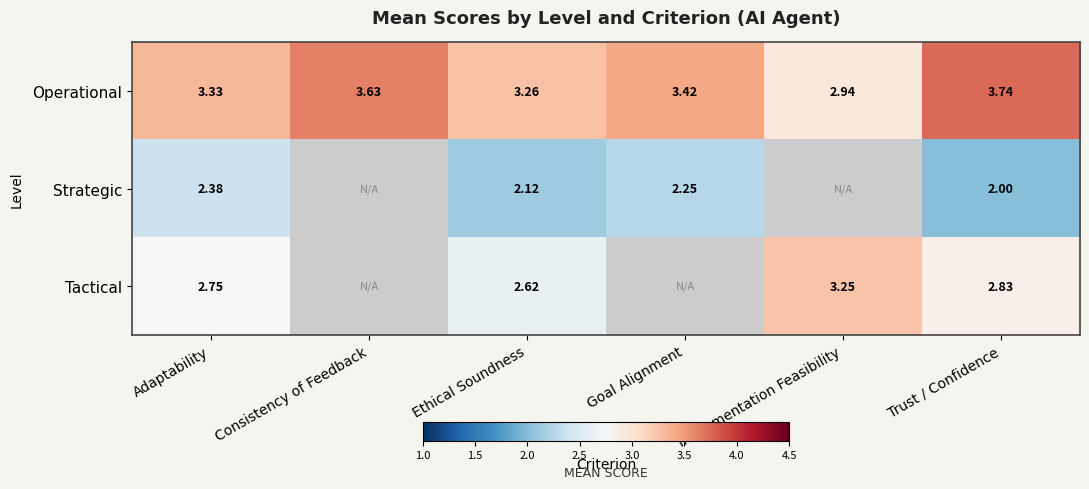

Rank the series at Ethical Soundness from lowest to highest value.

Strategic, Tactical, Operational